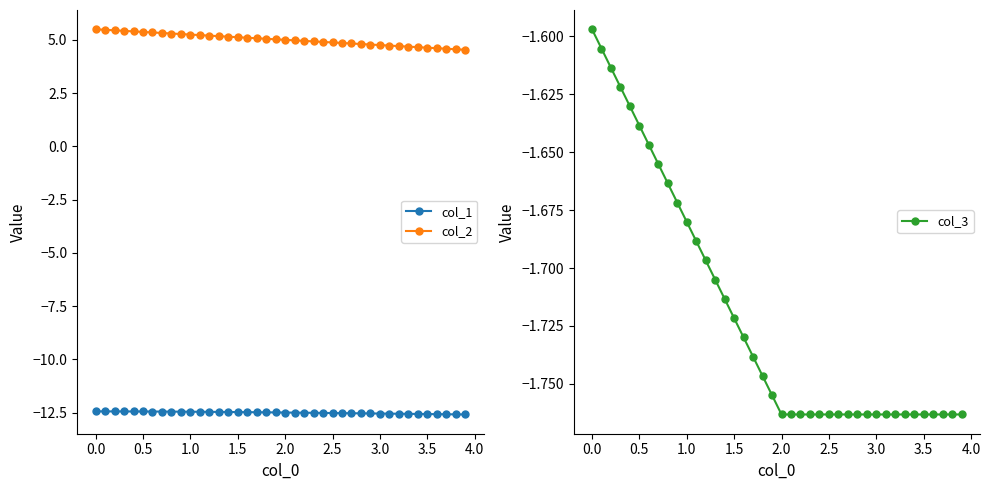

Which series has the largest total across all categories?

col_2